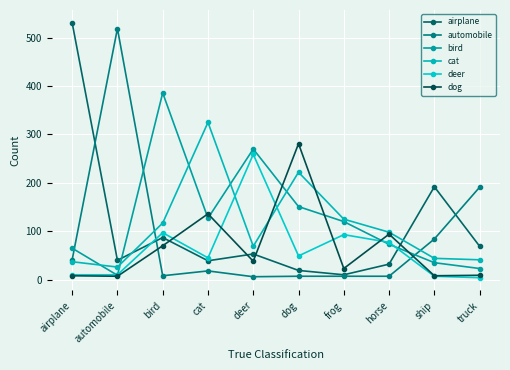

What is the sum of the dog values at truck and ship?

17